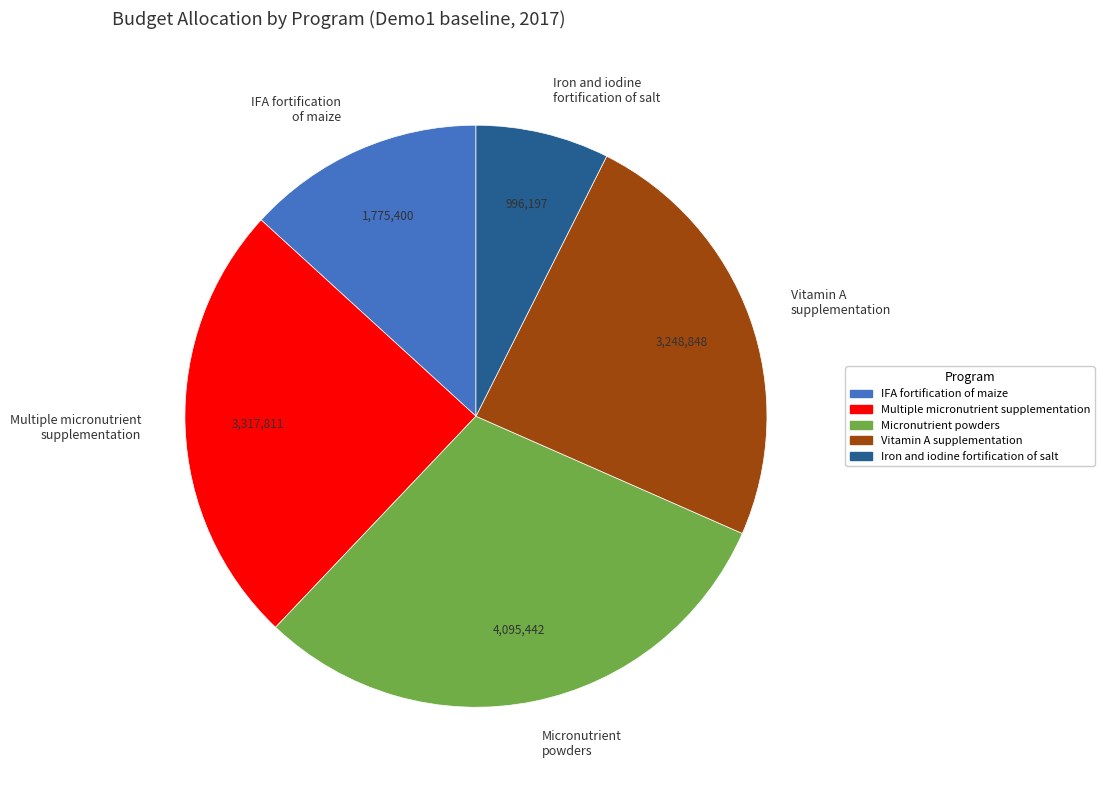

Approximately how many times larger is the value at Micronutrient powders compared to IFA fortification of maize?

2.3